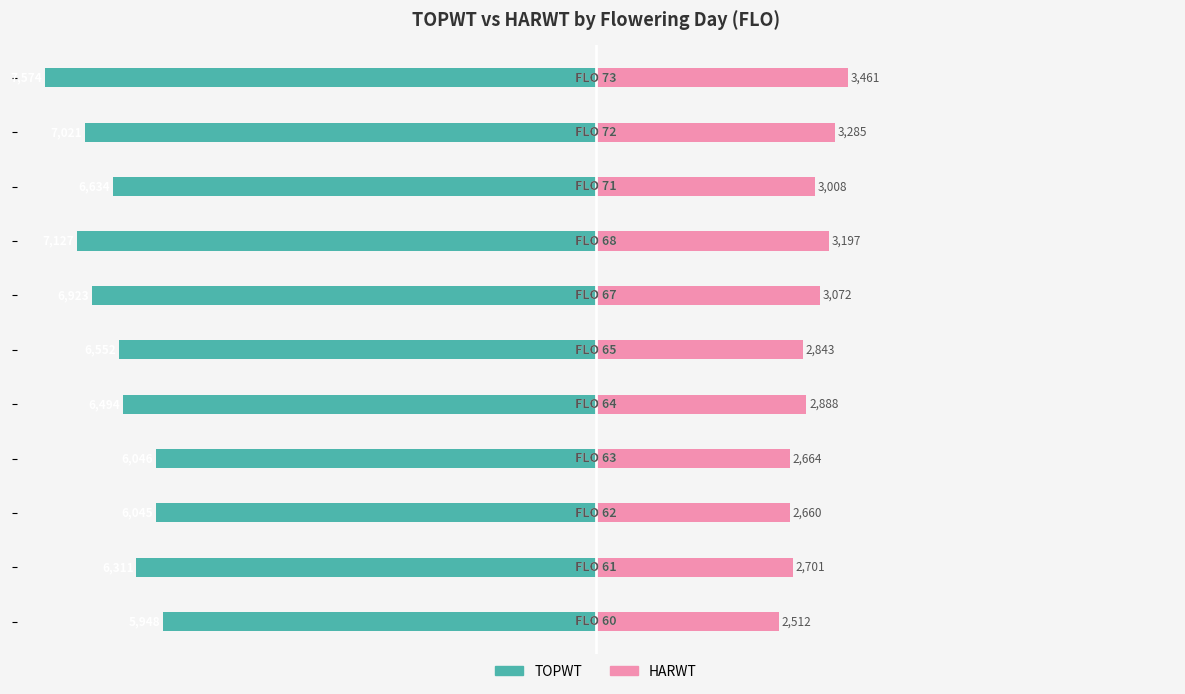

Does the chart contain stacked bars?

No